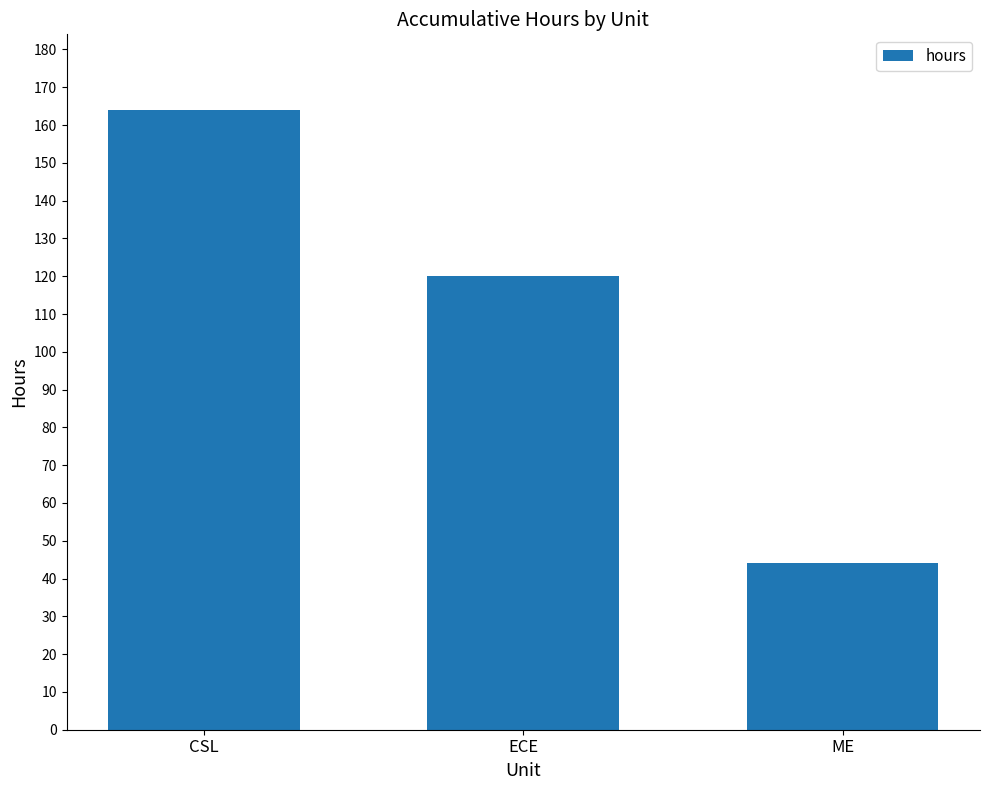

Count the values in the range 44 to 164.

3